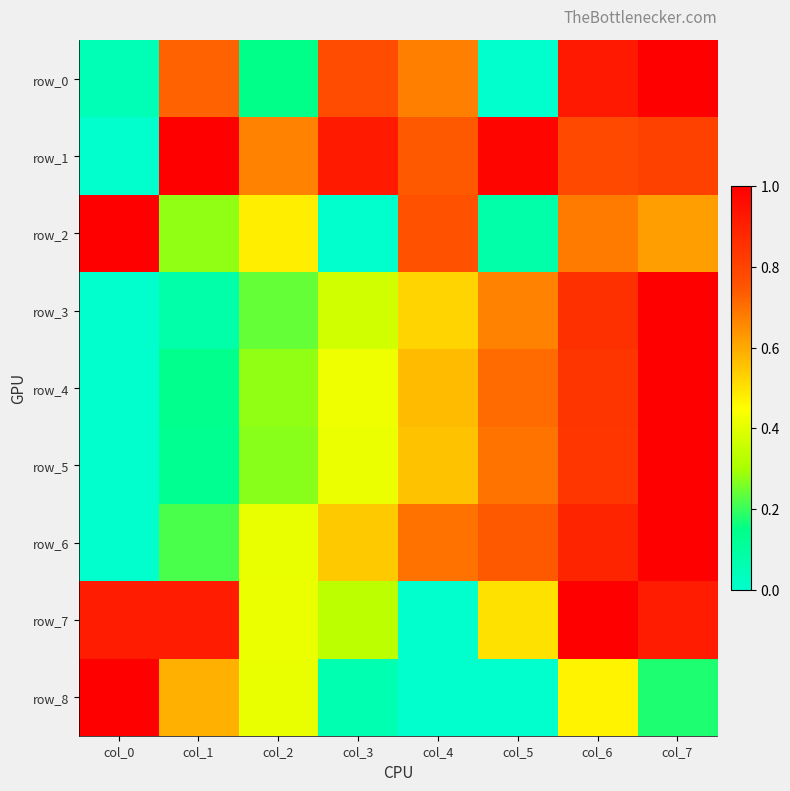

The value of row_8 at col_0 is 0.3. True or false?

False